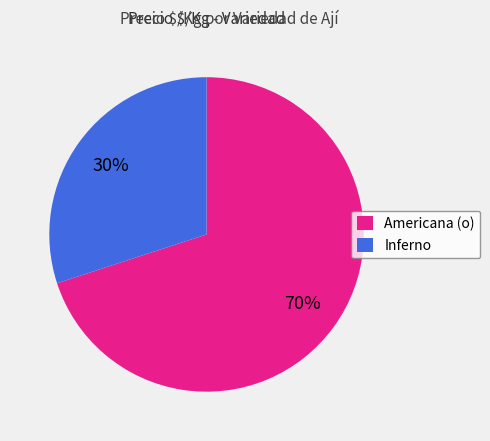

Is the sum of Inferno and Americana (o) greater than half?

Yes